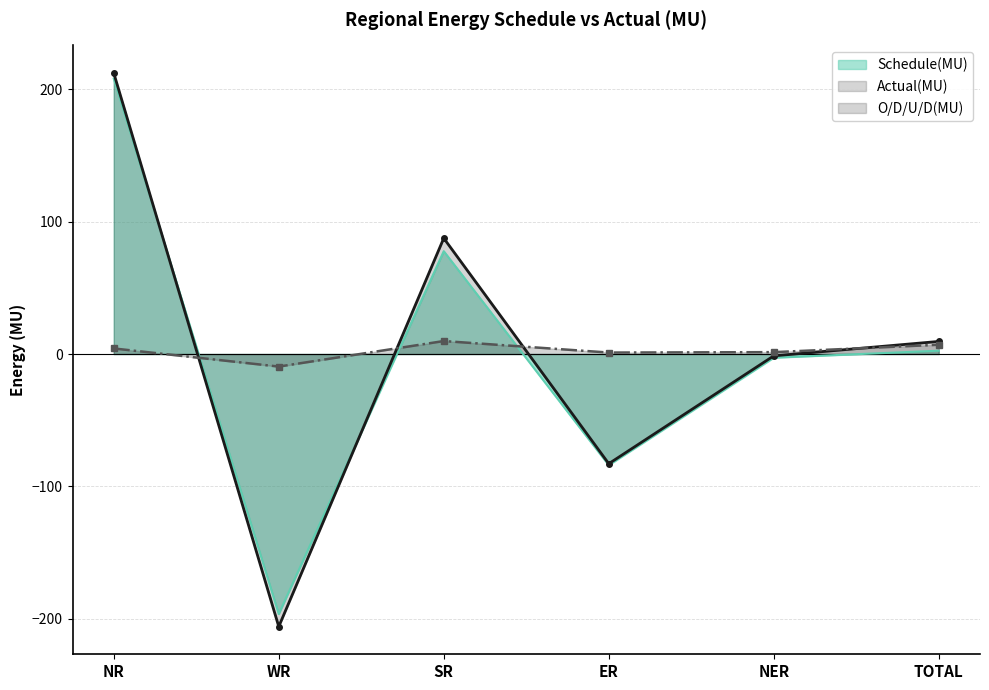

The Schedule(MU) series shows 208.1 at NR. True or false?

True